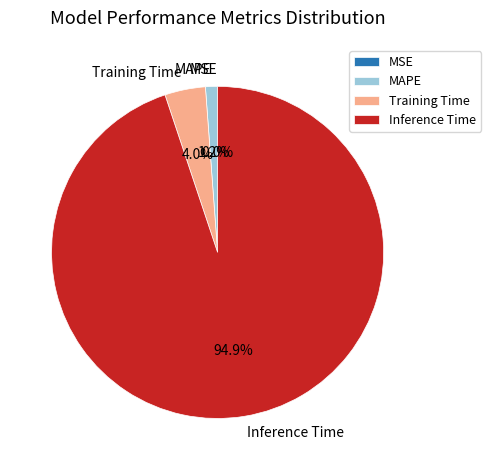

Is there a majority slice in this chart?

Yes